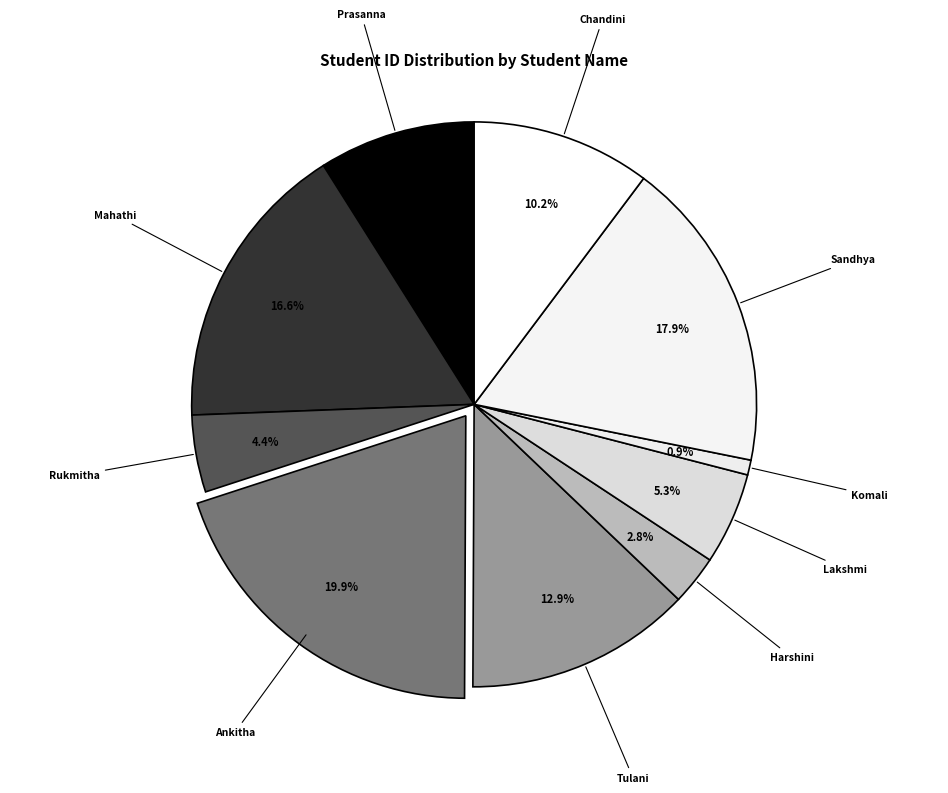

What percentage do Komali and Tulani together represent?

13.8%